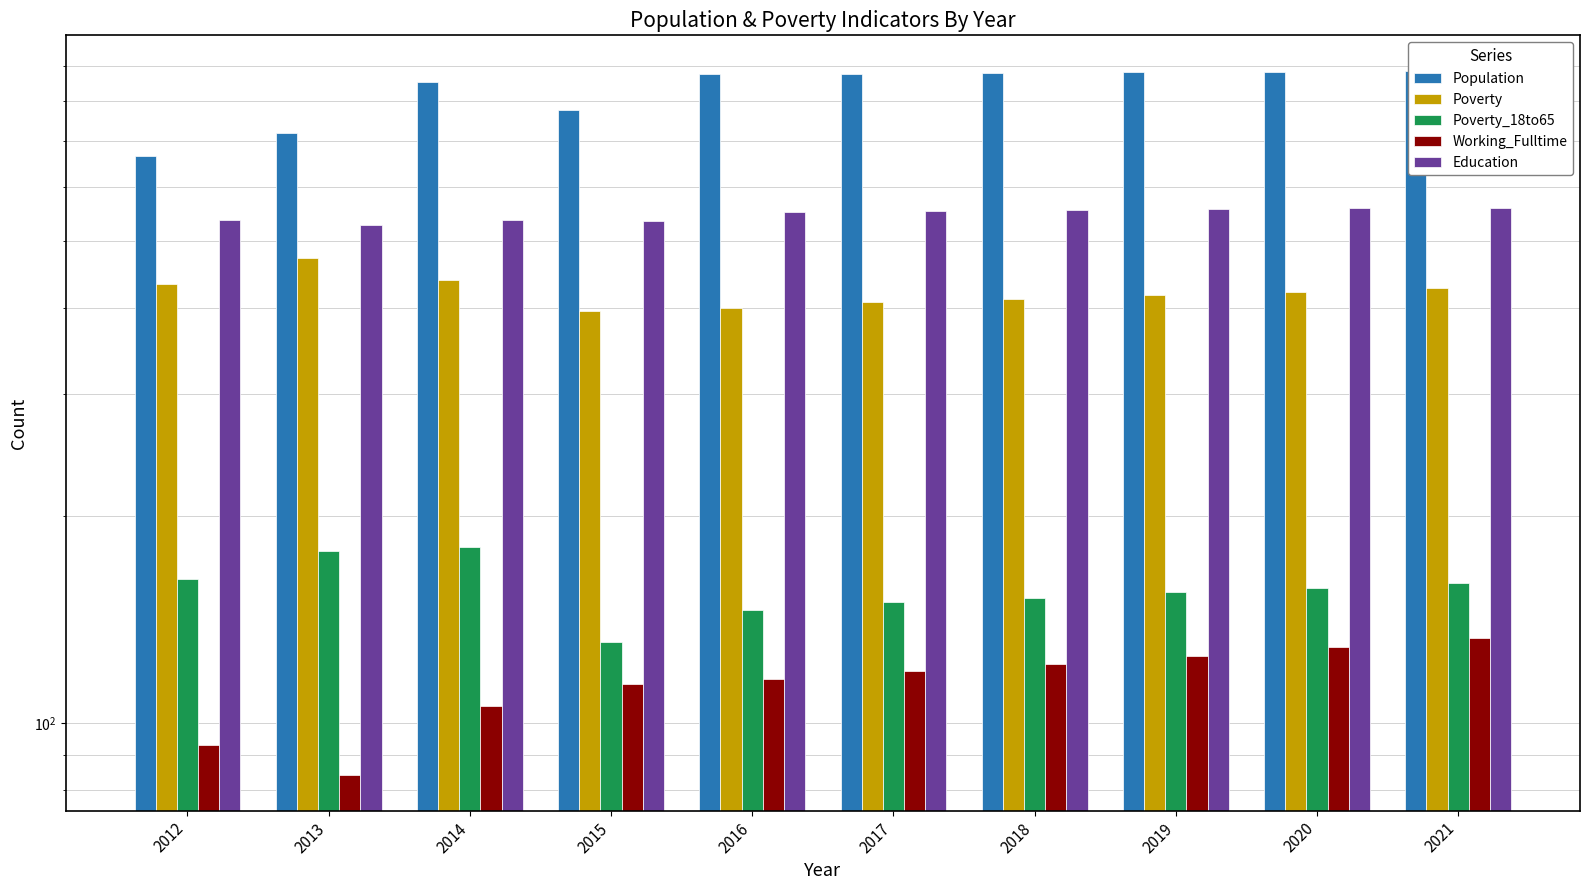

The value of Education at 2015 is 535. True or false?

True